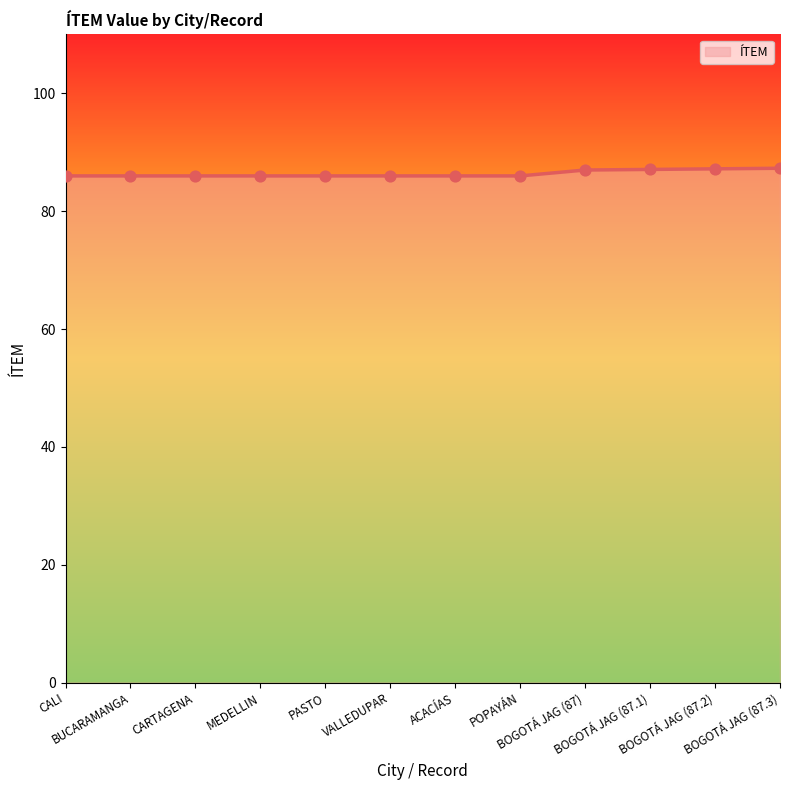

Approximately how many times larger is the value at BOGOTÁ JAG (87.1) compared to BOGOTÁ JAG (87.3)?

1.0